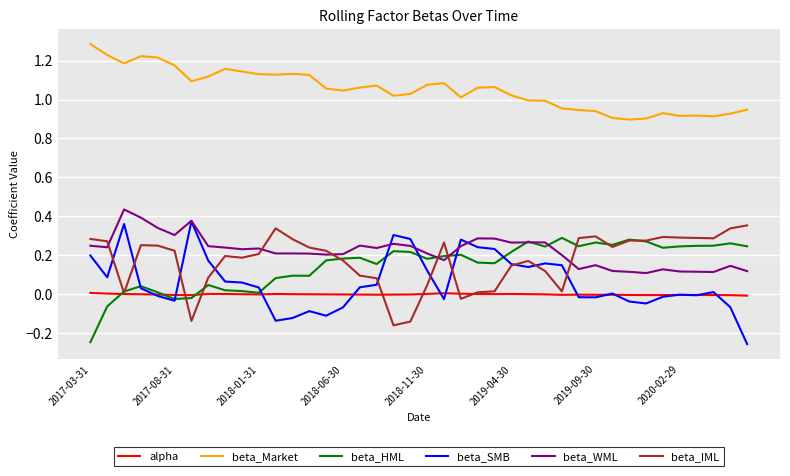

What is the maximum value shown in the chart?

1.3